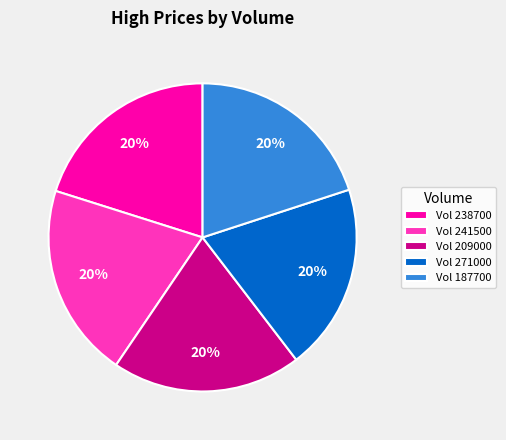

What percentage is the Vol 209000 slice, to the nearest percent?

20%